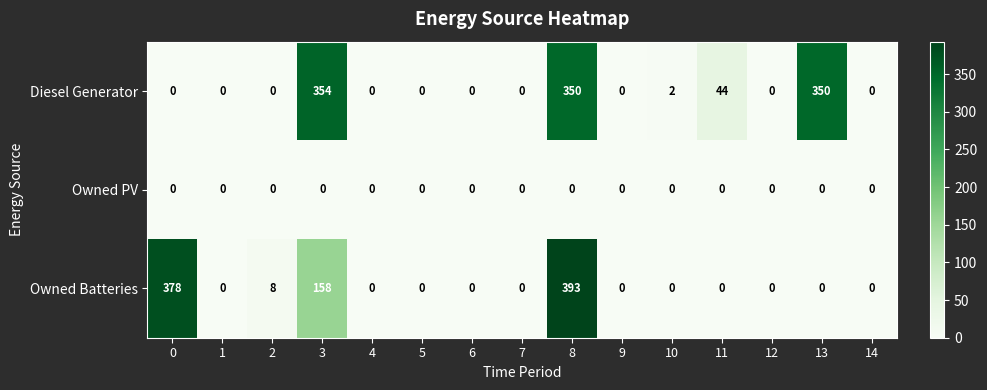

Rank the series by their maximum value, from highest to lowest.

Owned Batteries, Diesel Generator, Owned PV